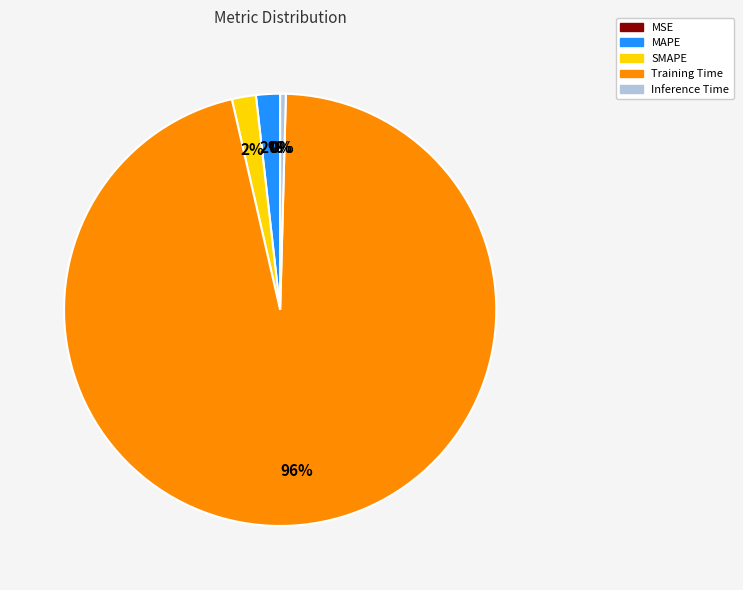

Is it true that Training Time is 96% of the pie?

True